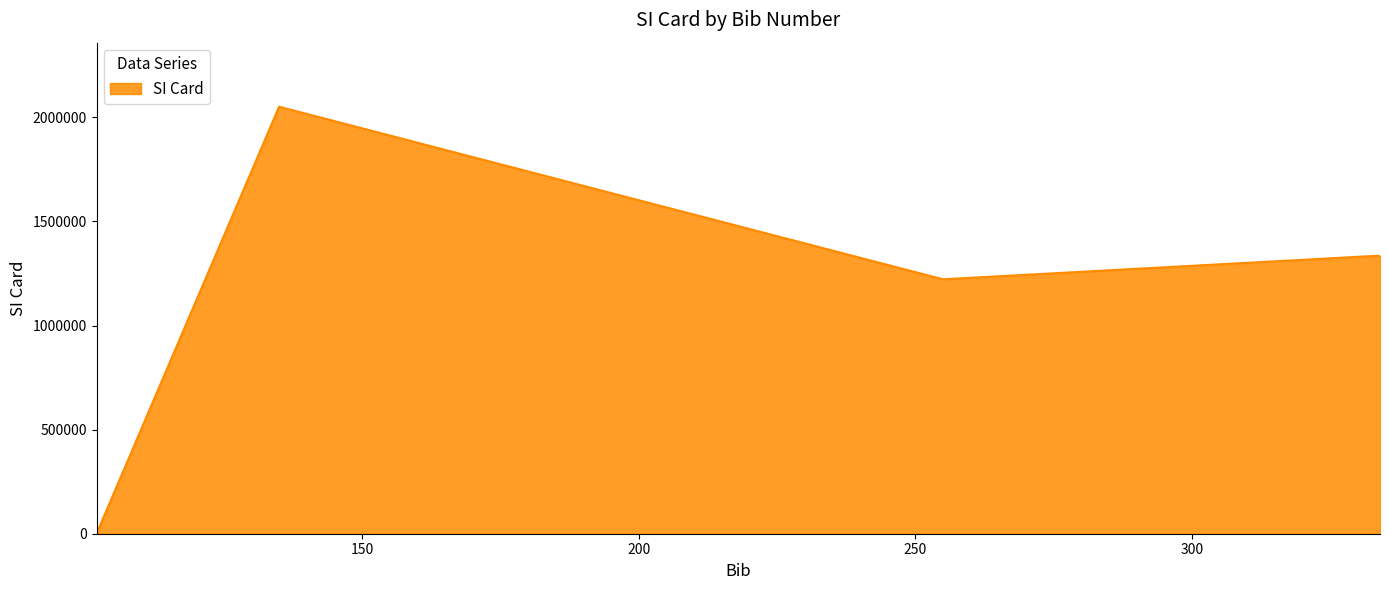

What is the maximum value shown in the chart?

2051144